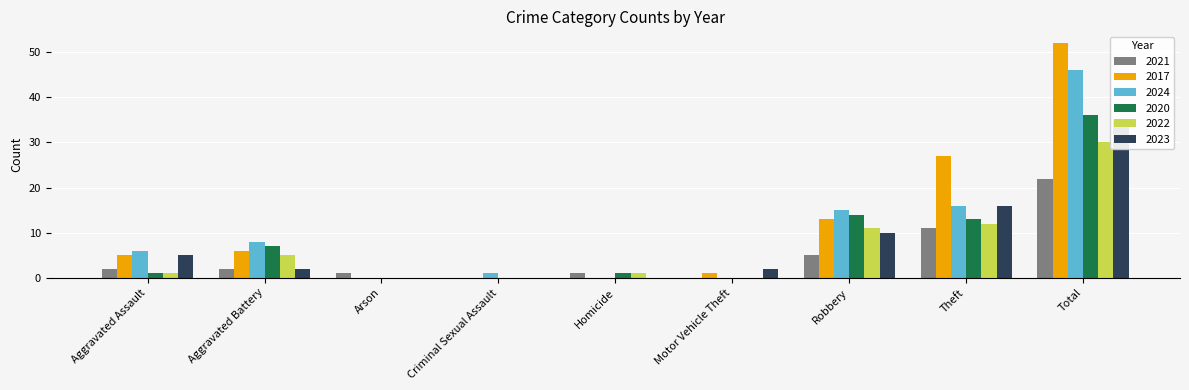

What is the maximum value shown in the chart?

52